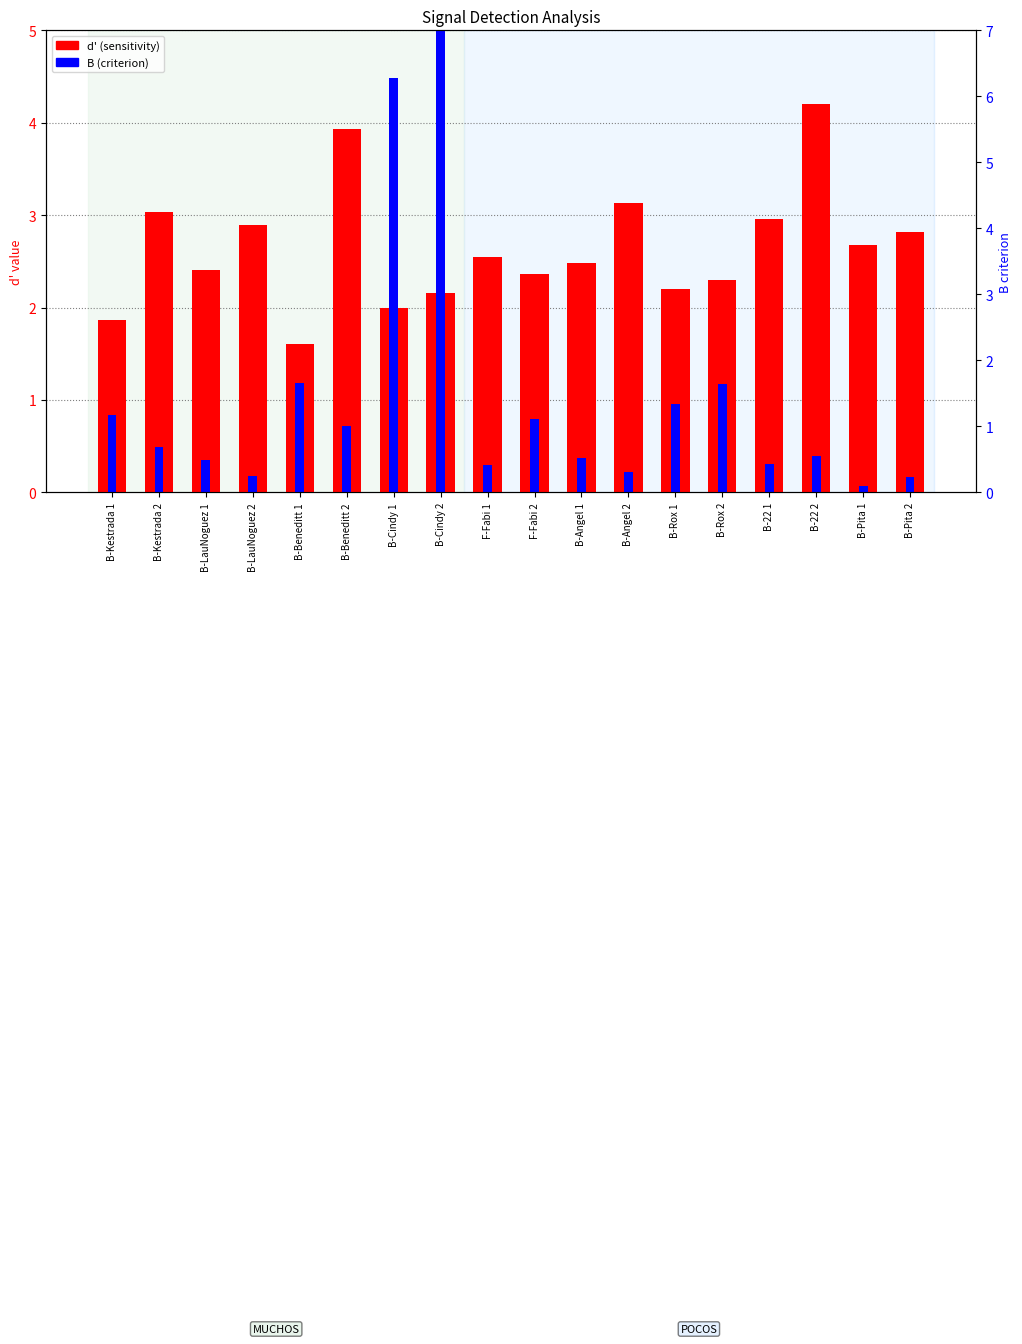

What is the label of the 9th bar from the right?

F-Fabi 2